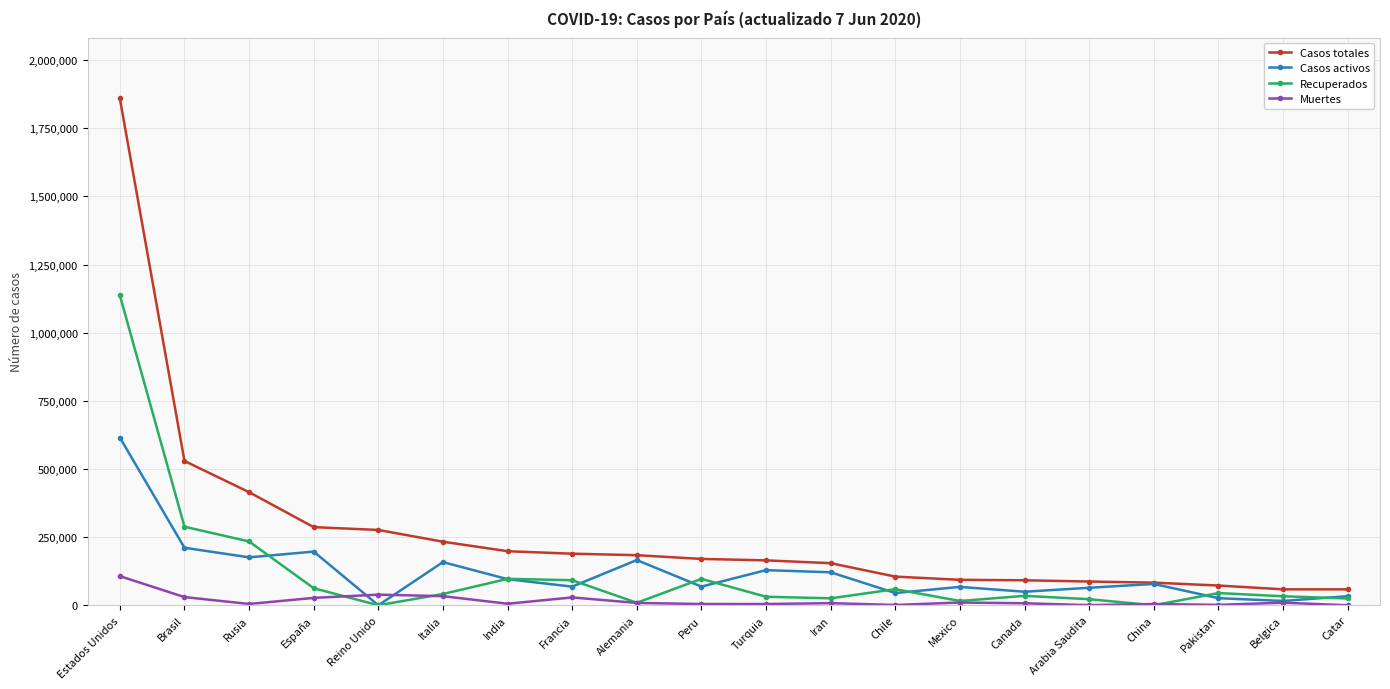

What is the difference between the maximum and minimum values in the Recuperados series?

1136982